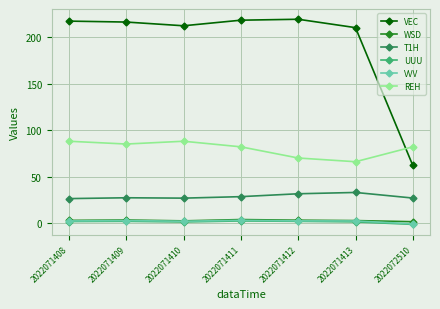

True or false: VEC and VVV cross at least once.

False